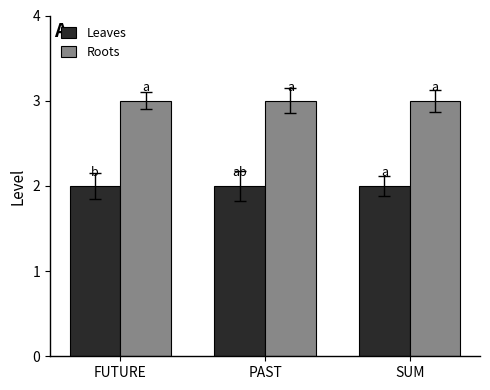

What is the value of the Roots bar at the 2nd from the left?

3